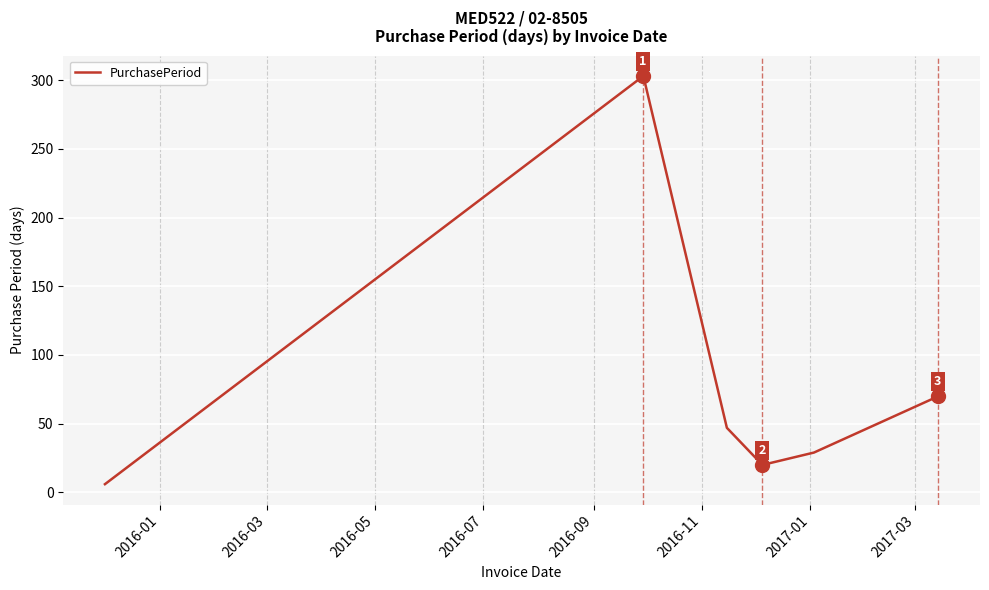

How many lines are shown in the chart?

1